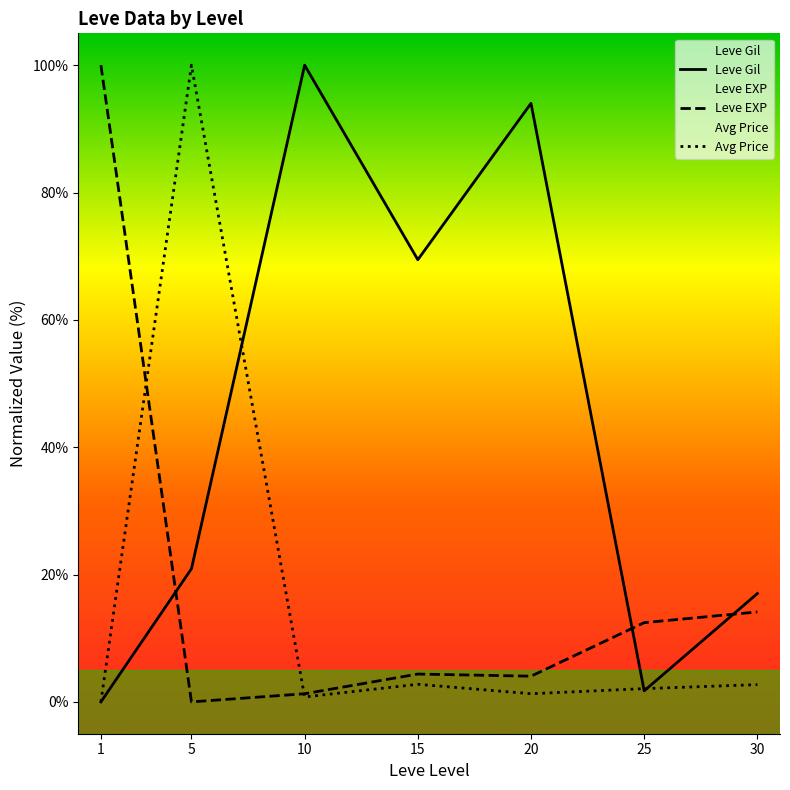

Reading right to left, list all the values displayed in this chart.

Leve Gil: 30=17.0	25=1.7	20=94.0	15=69.4	10=100.0	5=20.9	1=0.0
Leve EXP: 30=14.1	25=12.4	20=4.0	15=4.4	10=1.3	5=0.0	1=100.0
Avg Price: 30=2.7	25=2.1	20=1.3	15=2.8	10=0.8	5=100.0	1=0.0